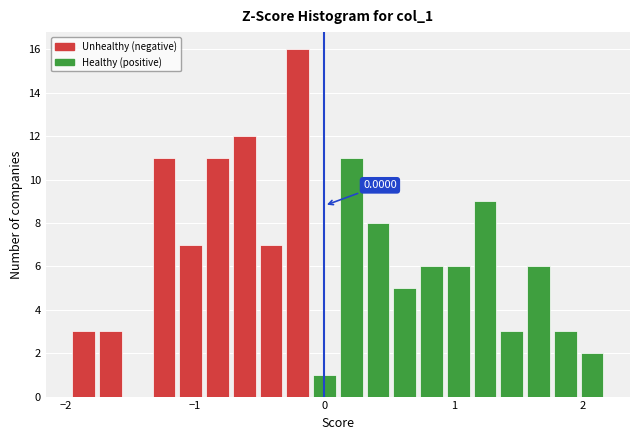

Read against the x-axis, roughly where is the centre of the tallest bar?

-0.2